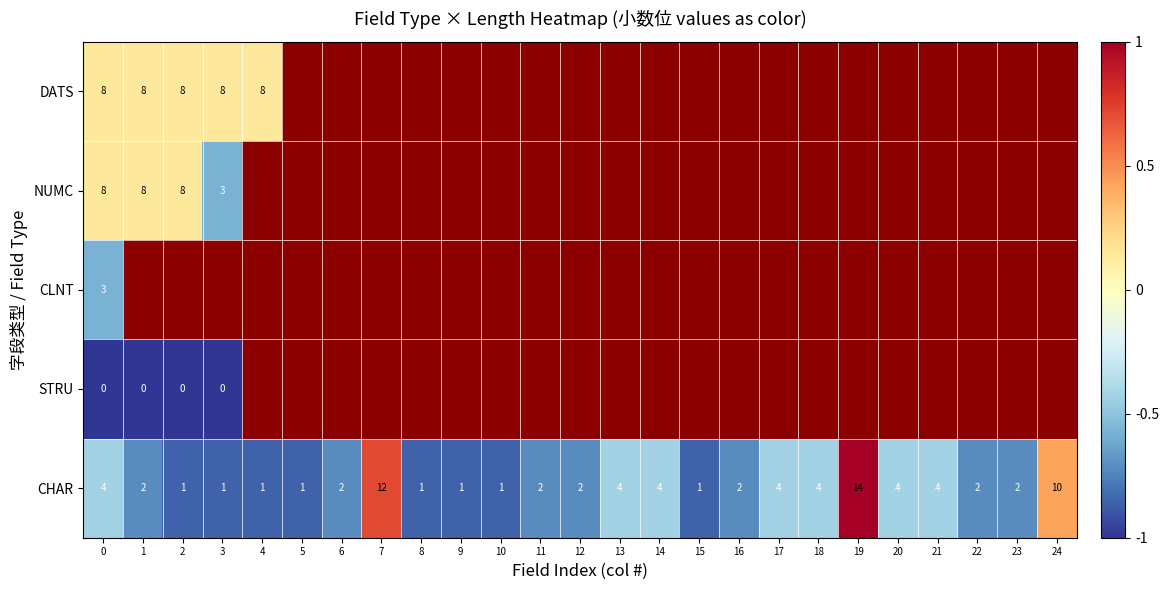

How many values in the CHAR series are below 2?

8